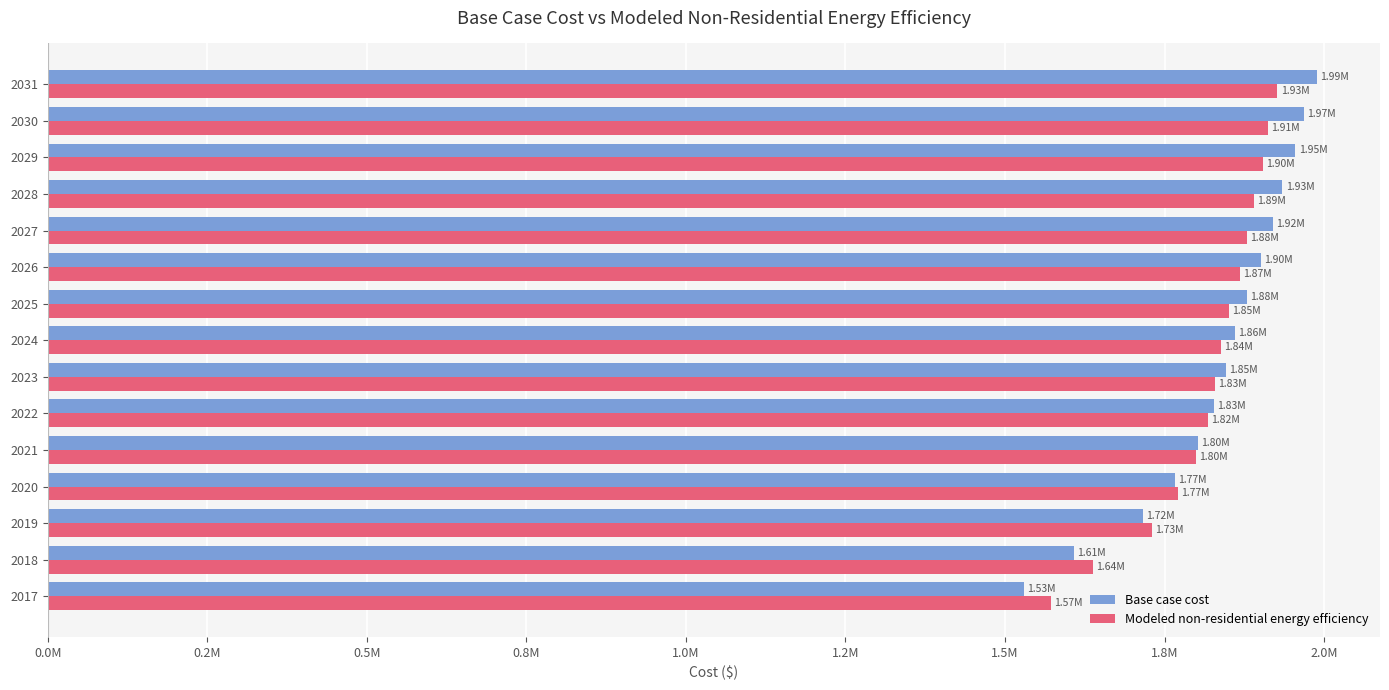

What are all the series names shown in the legend?

Base case cost, Modeled non-residential energy efficiency